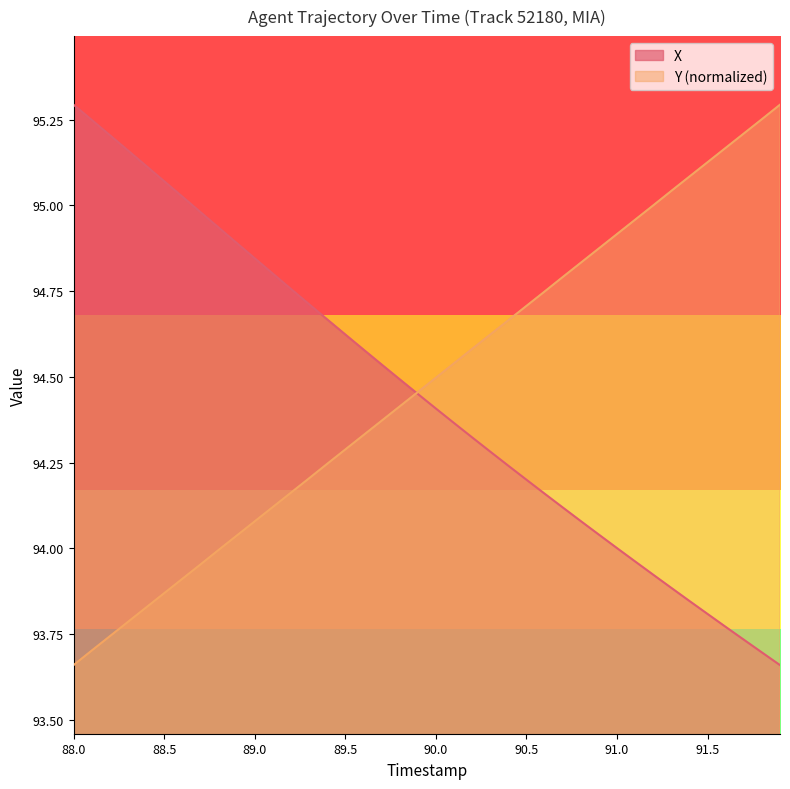

Which label corresponds to the largest value in the chart?

88.0